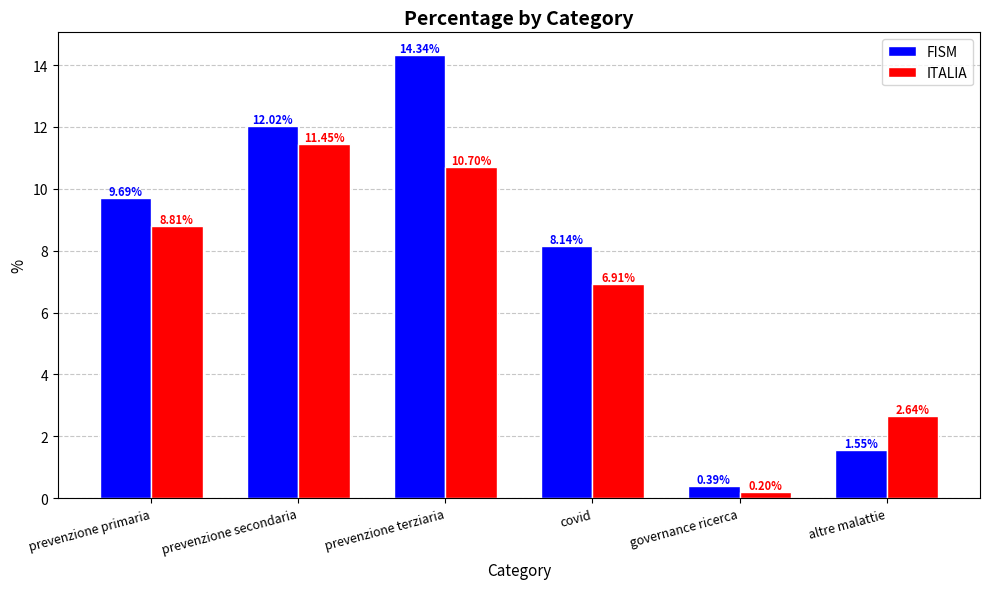

Rank the series by their average value, from lowest to highest.

ITALIA, FISM